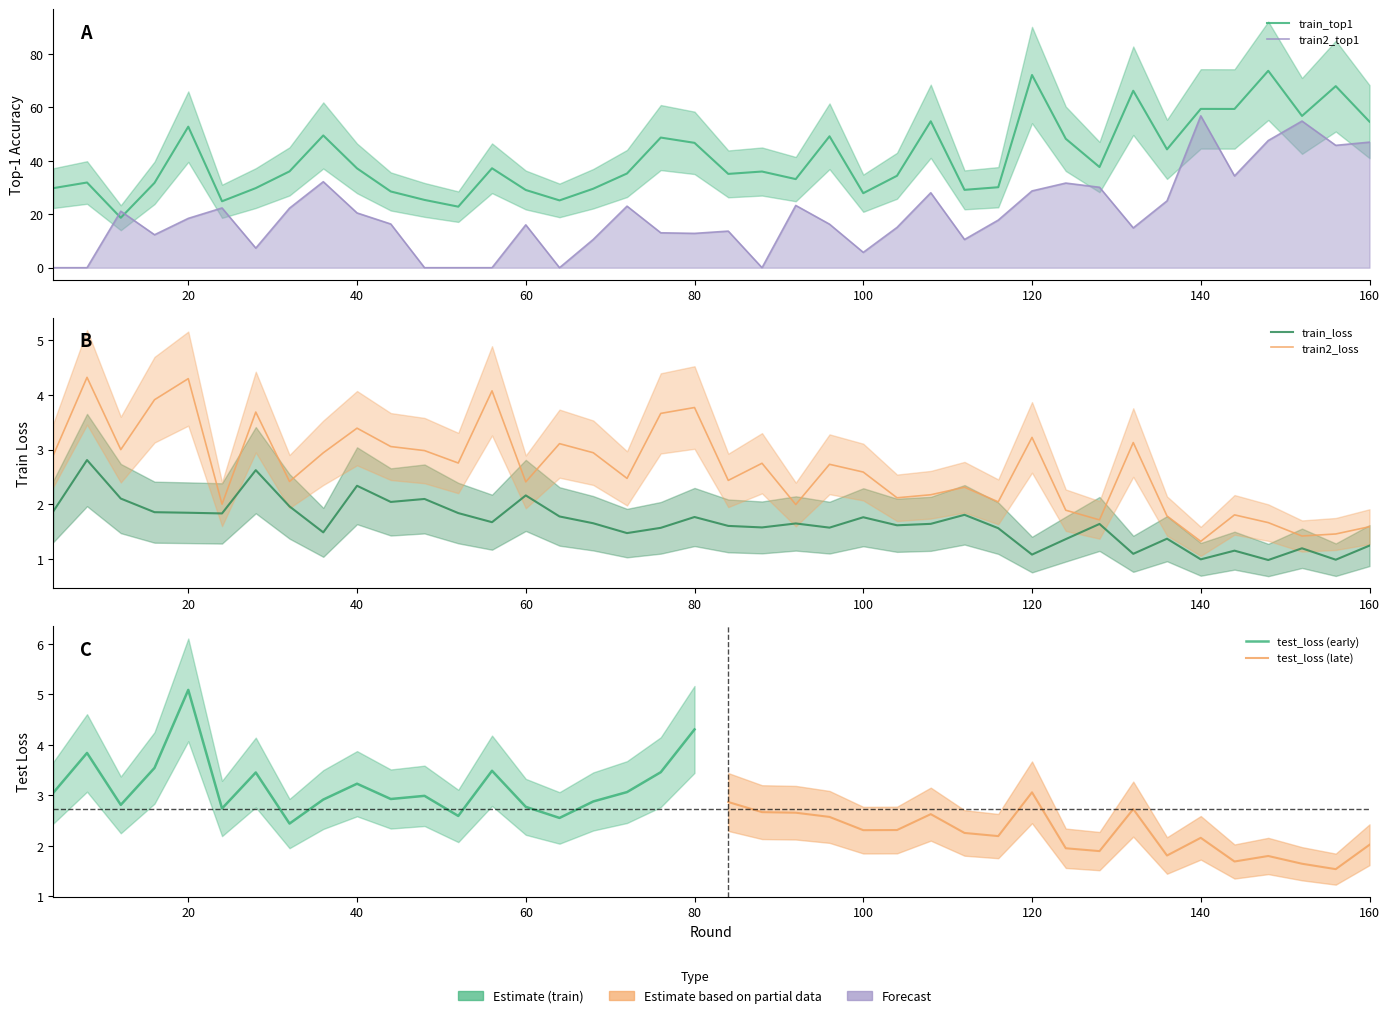

Does the chart display data point markers on the line(s)?

No